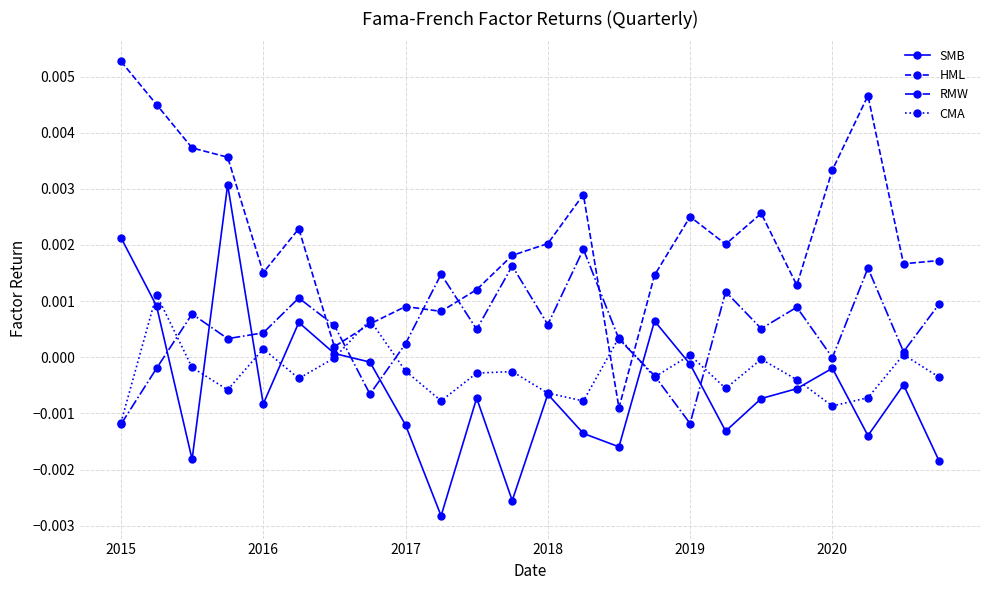

How many interior local valleys does the CMA series have?

7